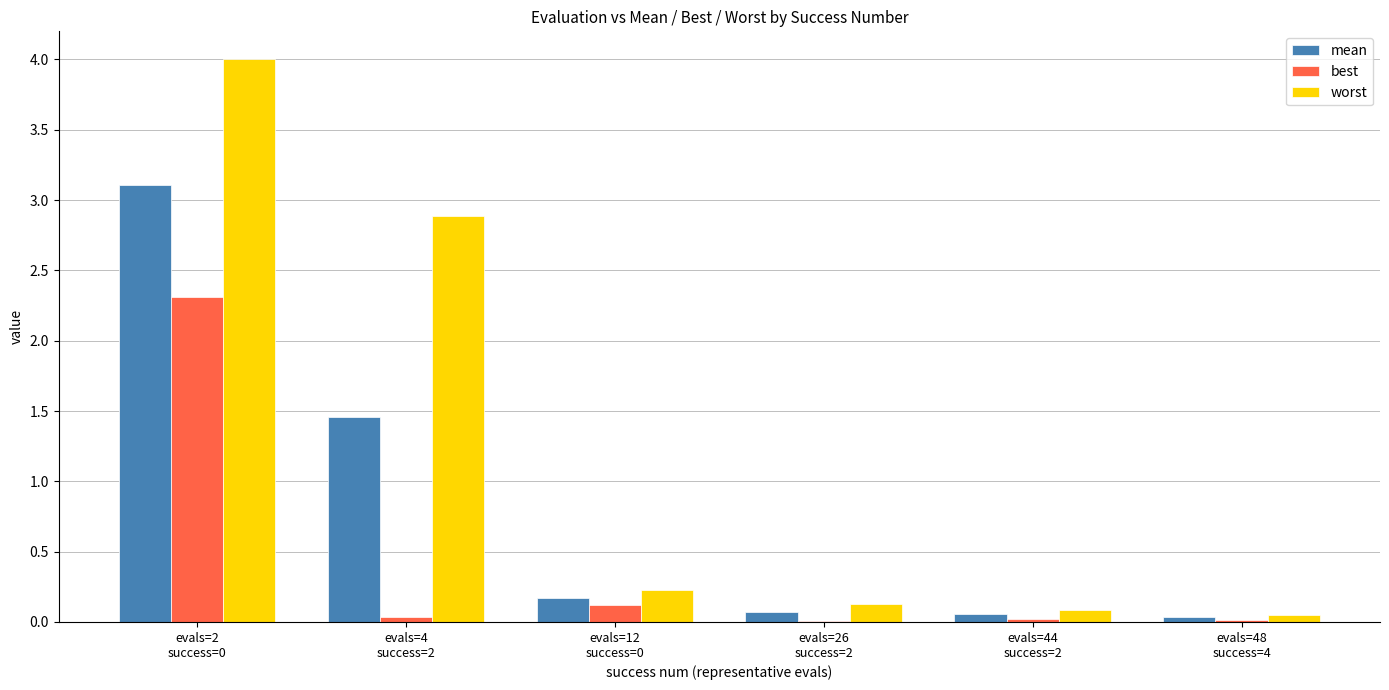

Which series has the largest total across all categories?

worst